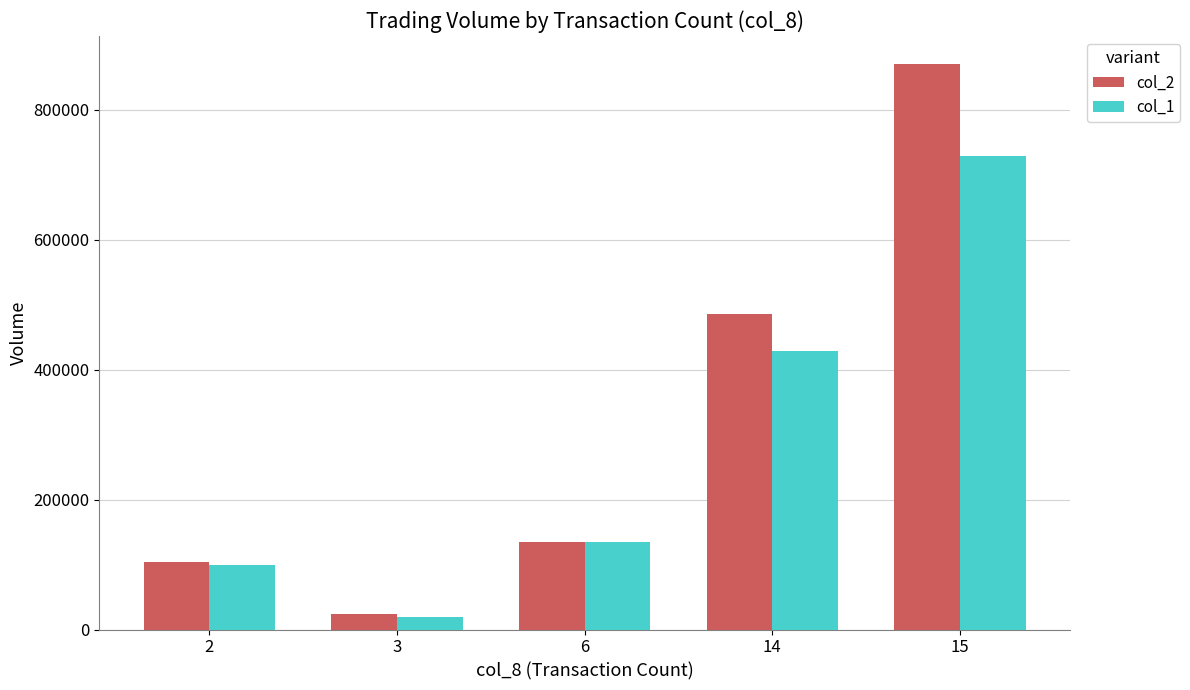

How many bars are there in each group?

2